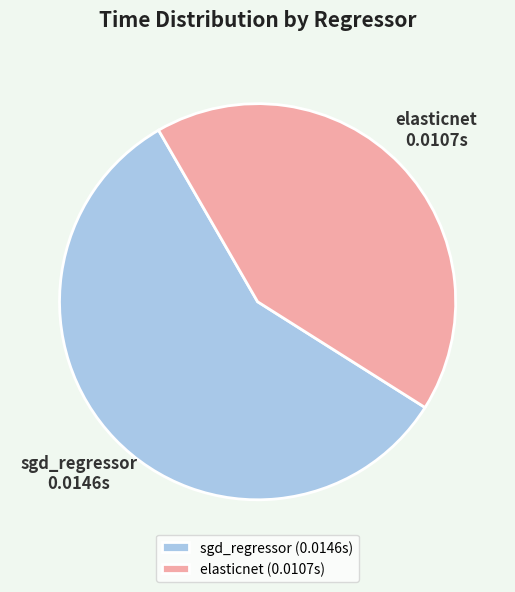

Which slice is the largest?

sgd_regressor